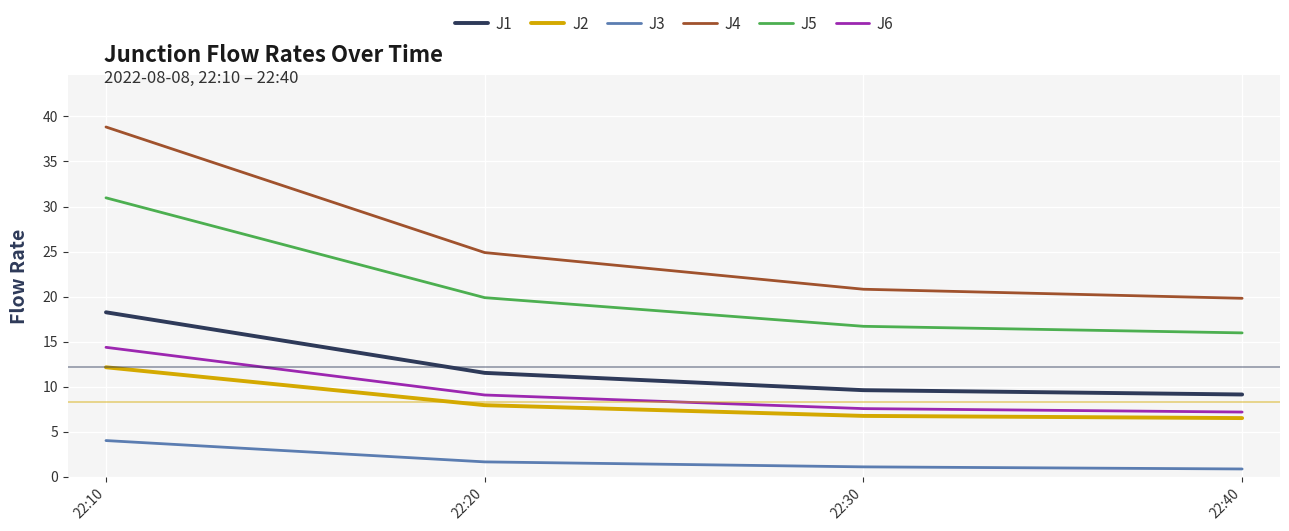

True or false: J5 and J3 cross at least once.

False